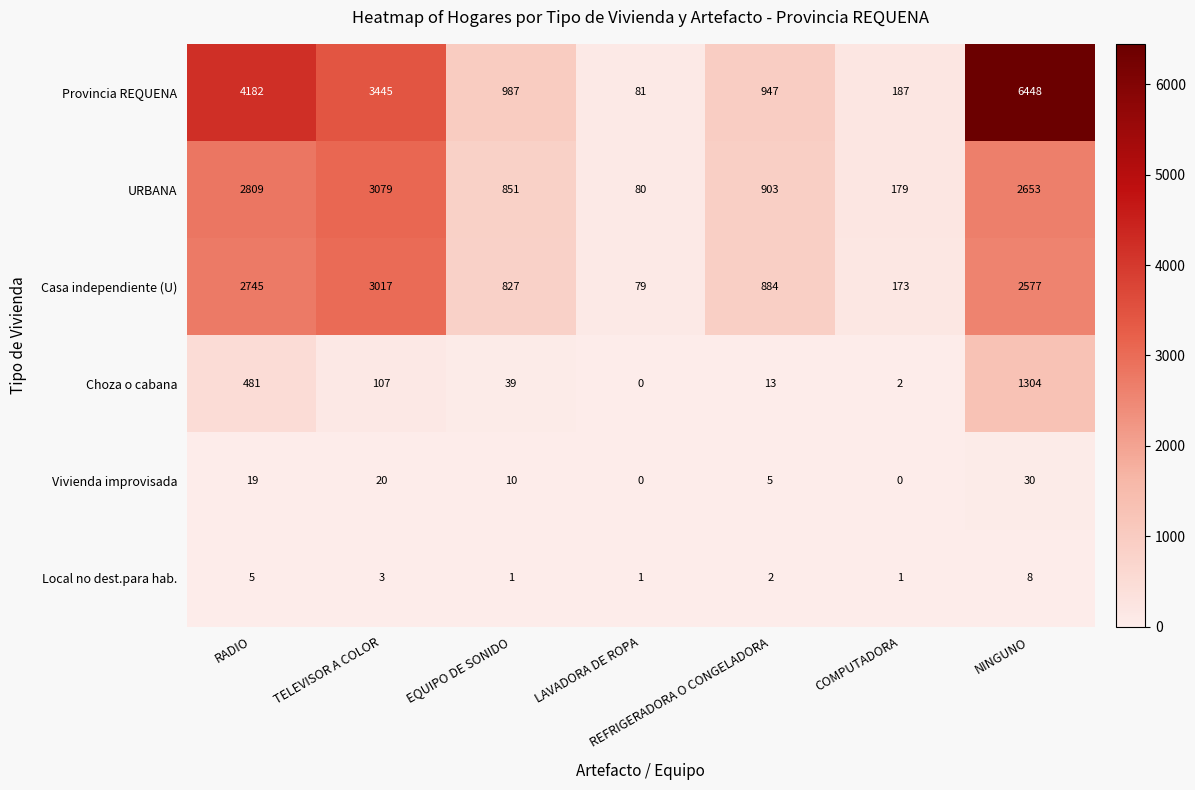

At which label is Provincia REQUENA closest to 3264?

TELEVISOR A COLOR